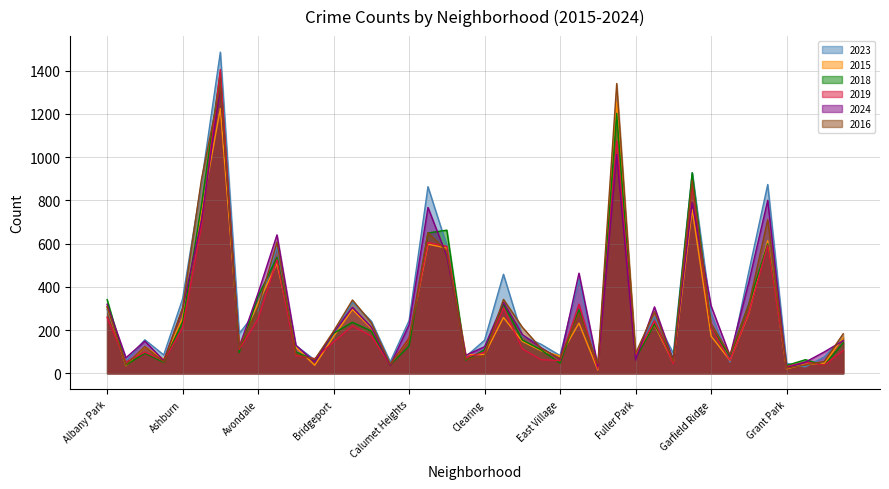

At which category is the sum across all series the highest?

Austin